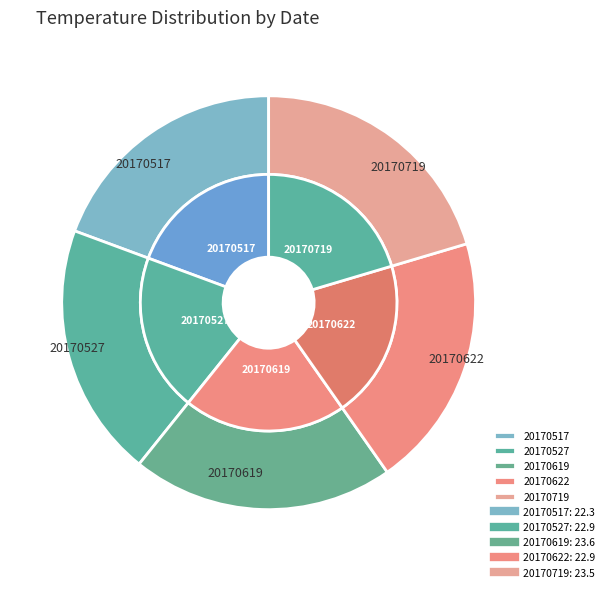

Count the number of slices in the pie.

5